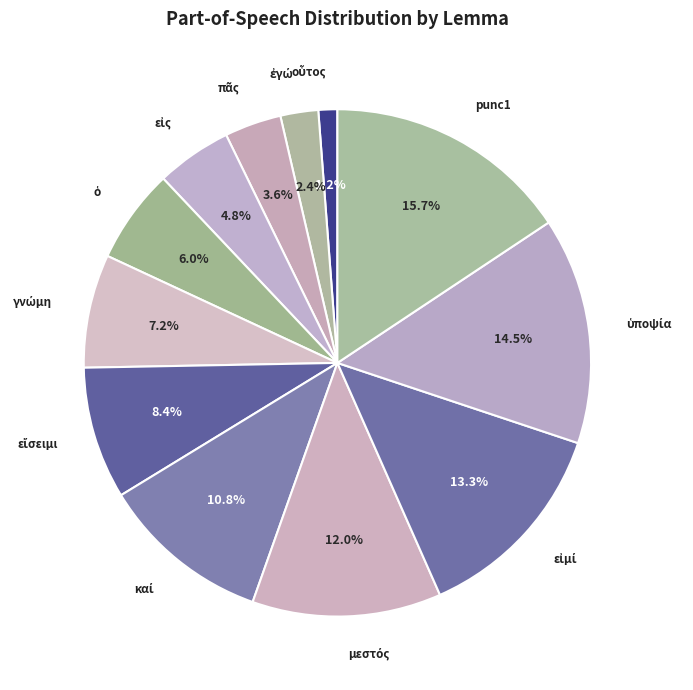

How many slices are in this pie chart?

12